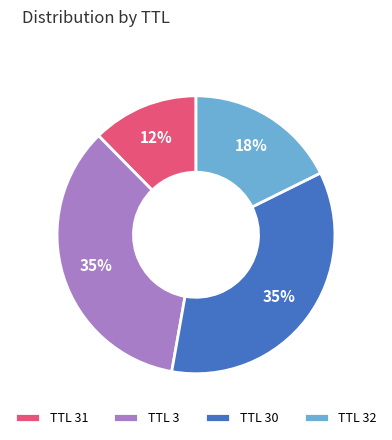

Combined, do TTL 30 and TTL 32 account for over 50%?

Yes